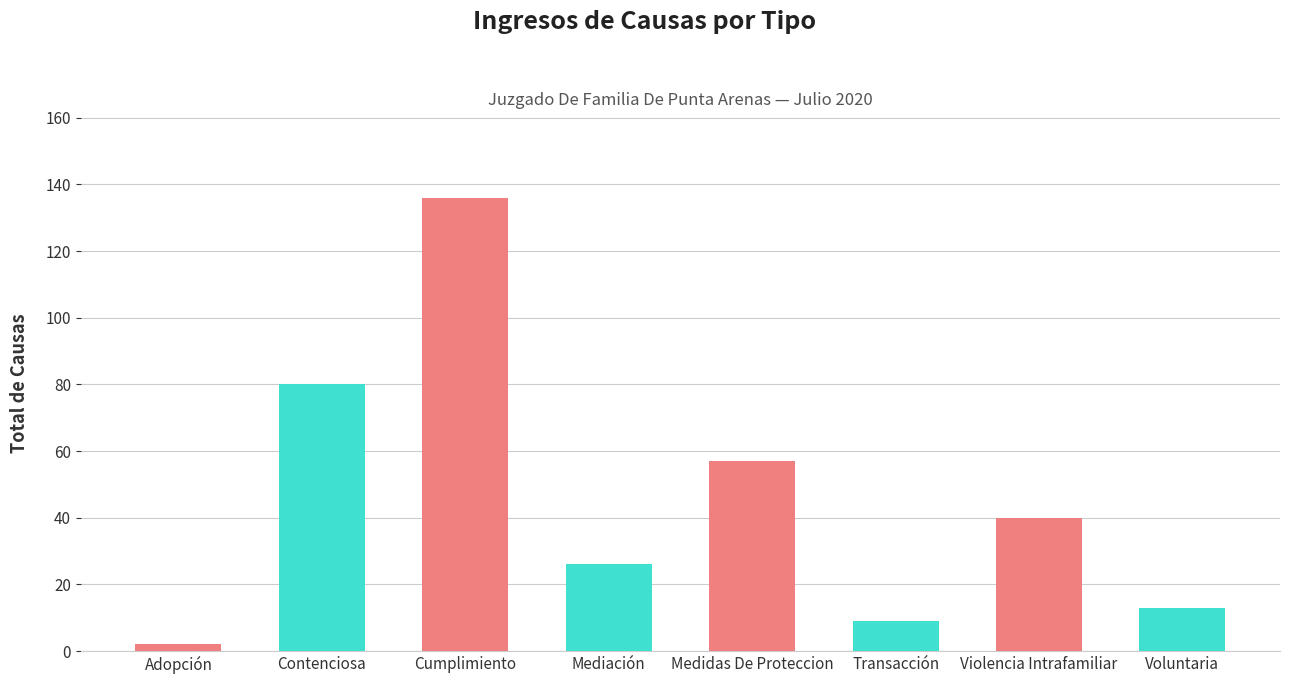

Which category has the highest value across all series?

Cumplimiento